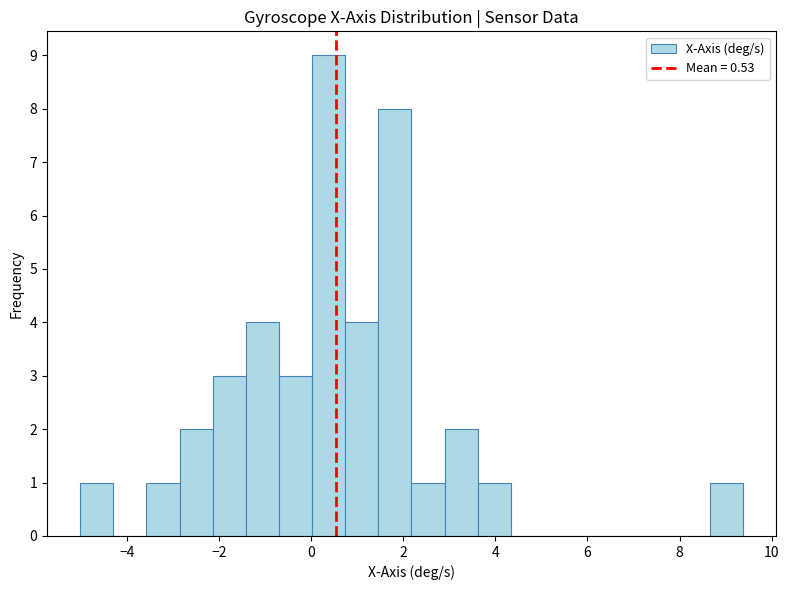

Around what value on the x-axis is the tallest bar? Give the approximate position of its centre, as read against the axis.

0.4